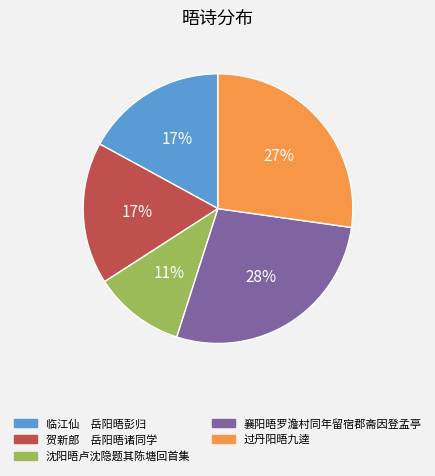

Is it true that 贺新郎 岳阳晤诸同学 is 6% of the pie?

False